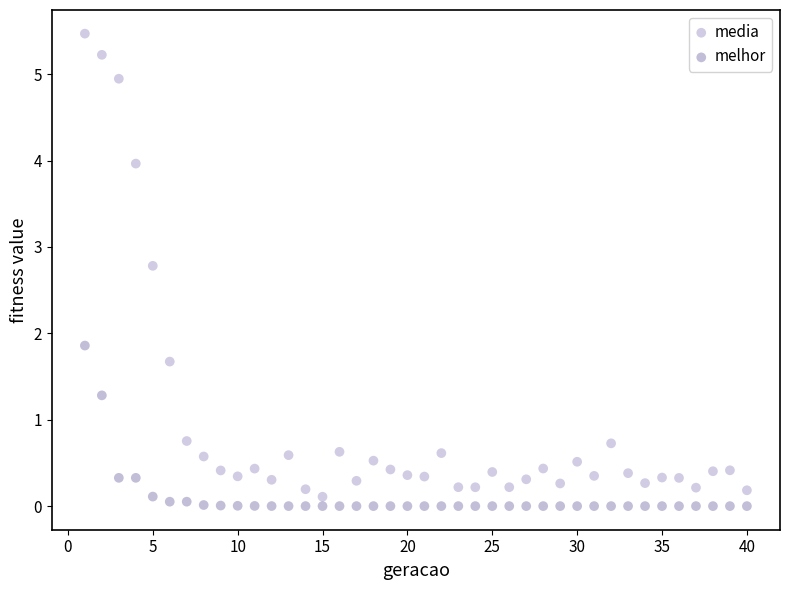

In the media series, what Y value is closest to 2?

1.7